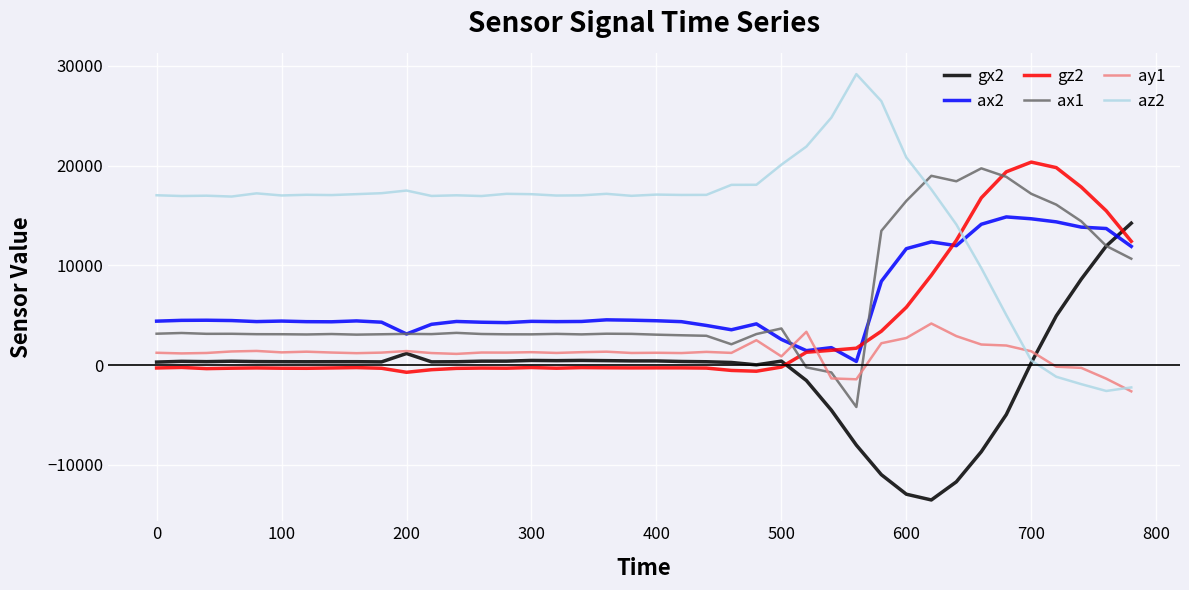

Which series has the largest total across all categories?

az2